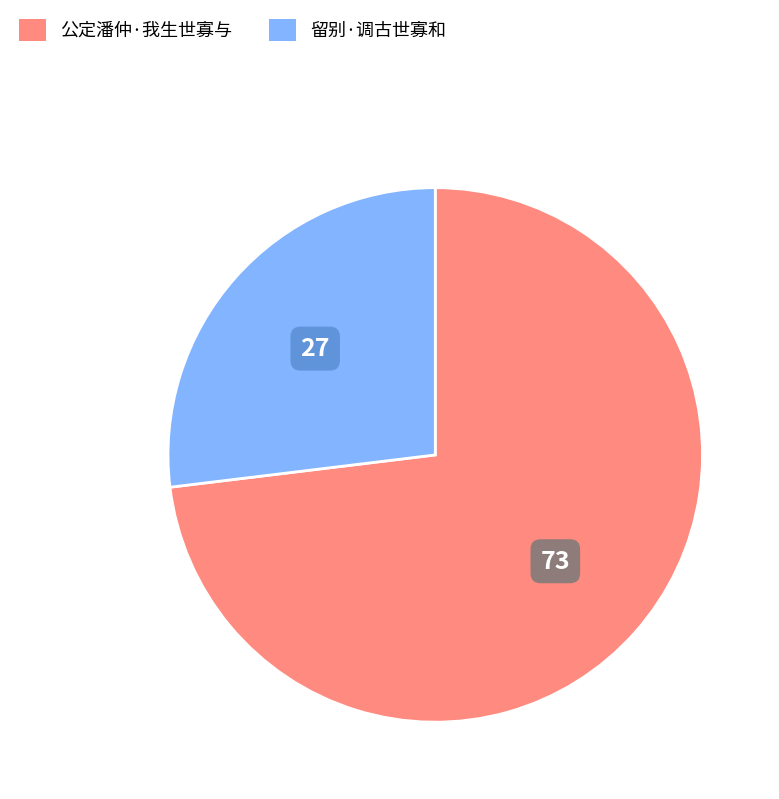

Which slice is the largest?

公定潘仲·我生世寡与